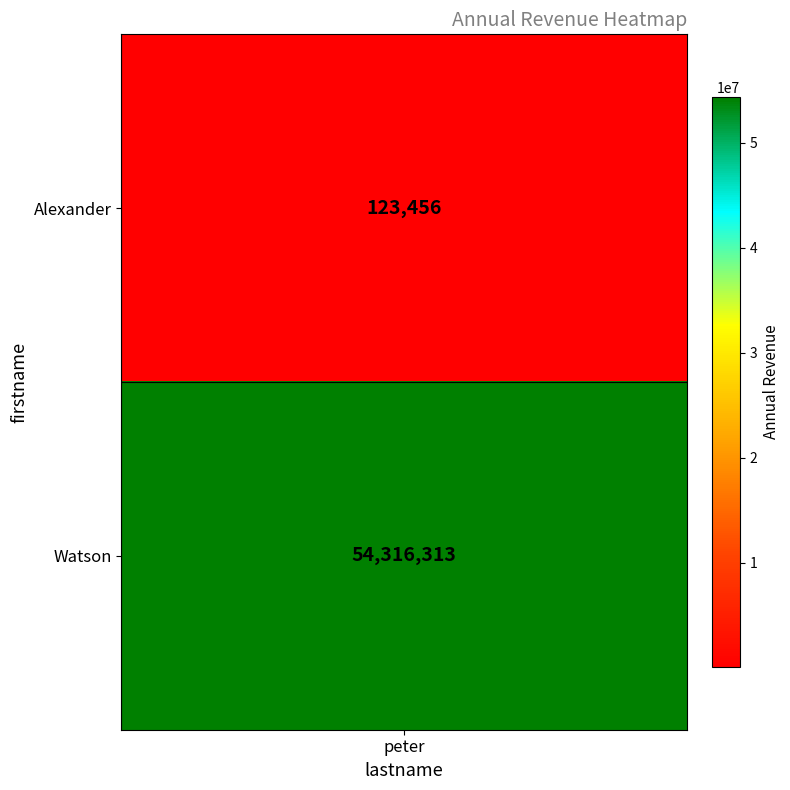

Between Watson and Alexander, which is larger?

Watson